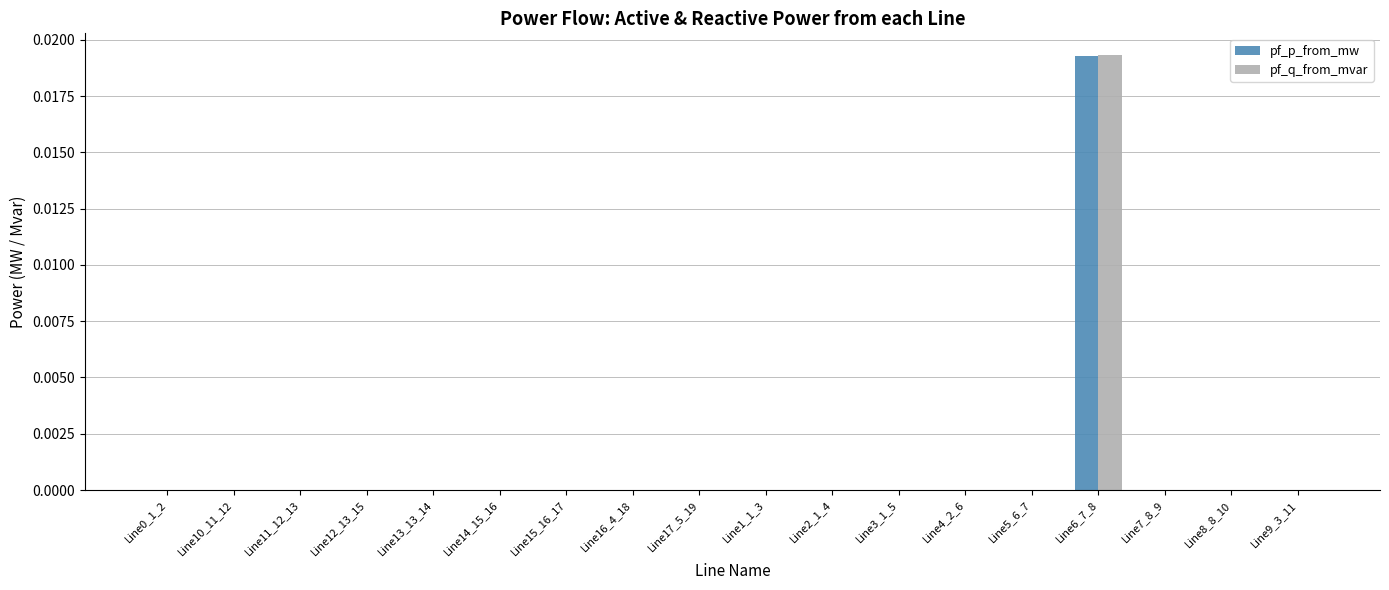

Which series has the largest range (max minus min)?

pf_q_from_mvar